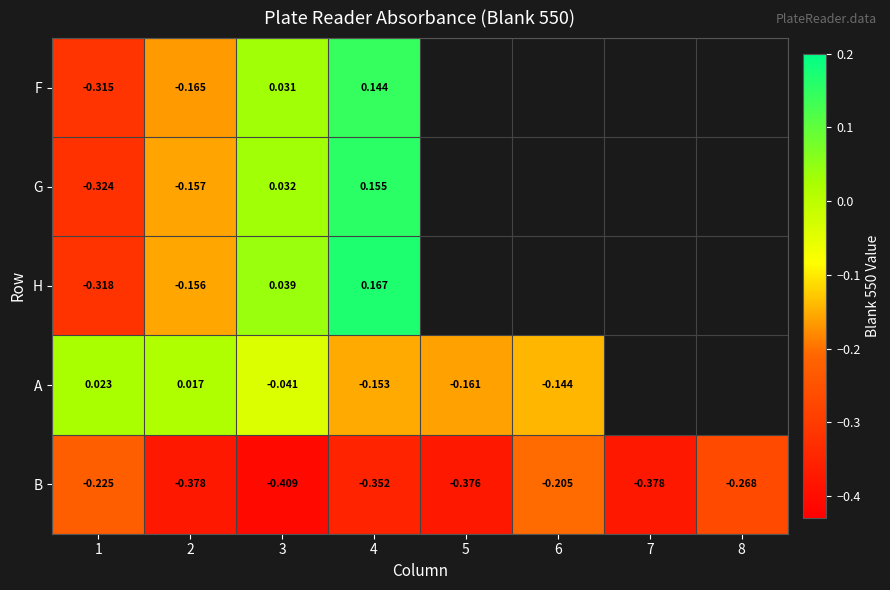

At 3, list the series in order from largest to smallest.

H, G, F, A, B